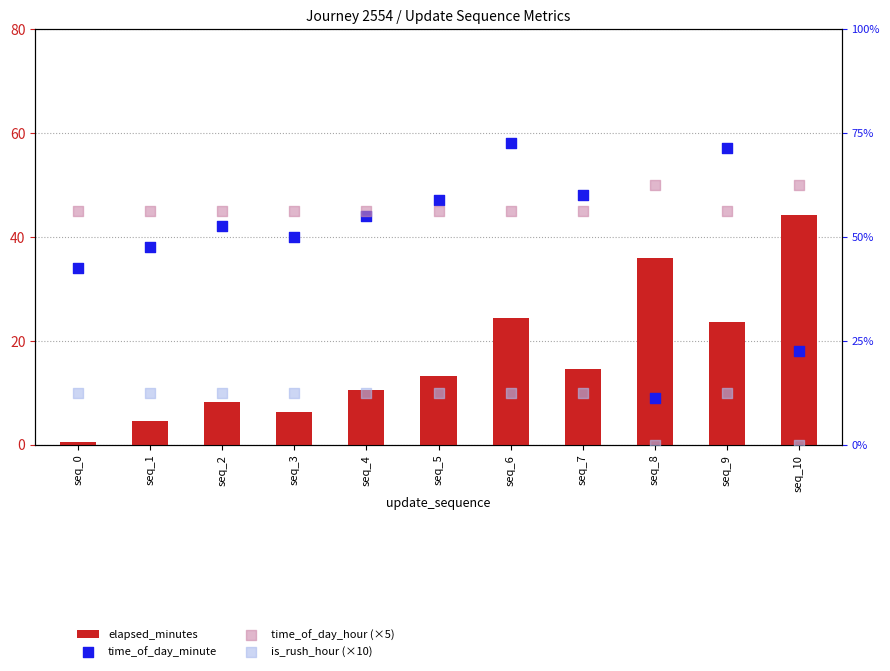

At which category is the sum across all series the highest?

seq_6